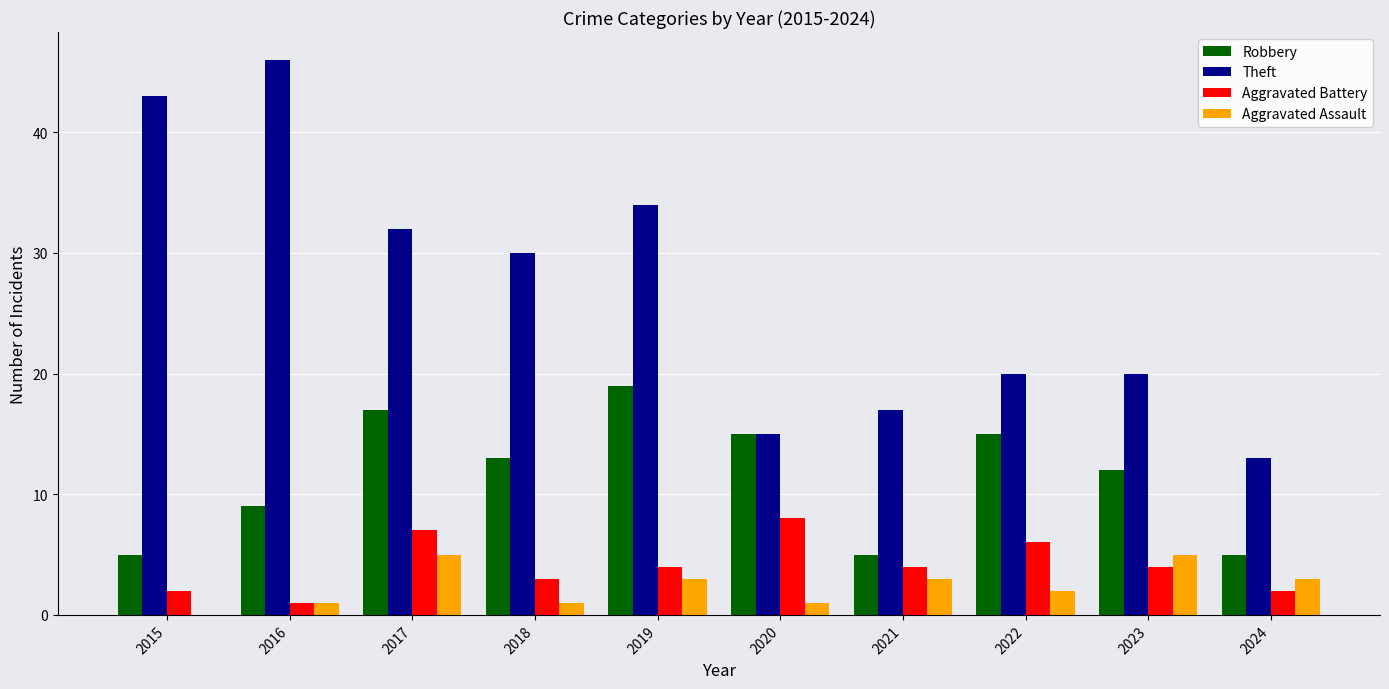

True or false: Theft has a value of 70 at 2015.

False